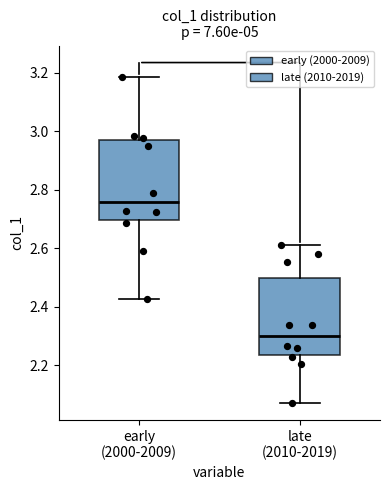

Which box's median line is the lowest?

late (2010-2019)